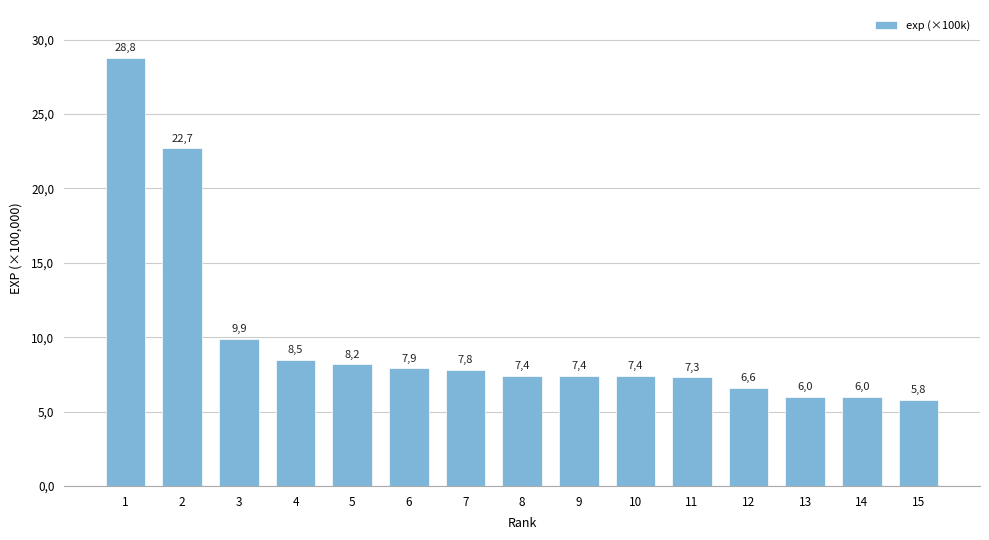

Read the value at 9.

7.4